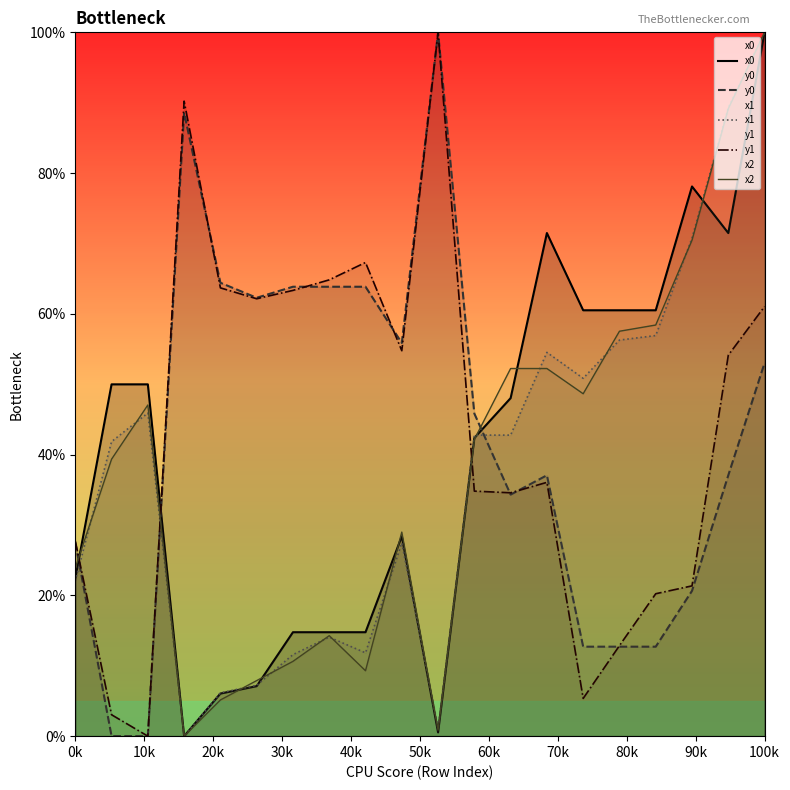

The value of y1 at 18 is 78.8. True or false?

False